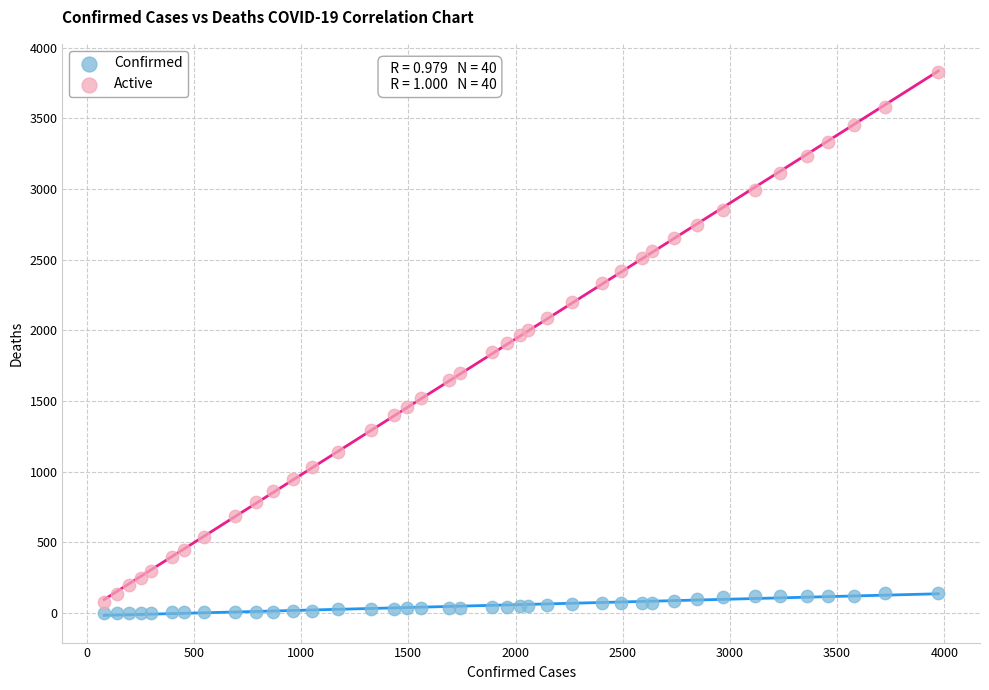

Which series has the widest spread of Y values?

Active